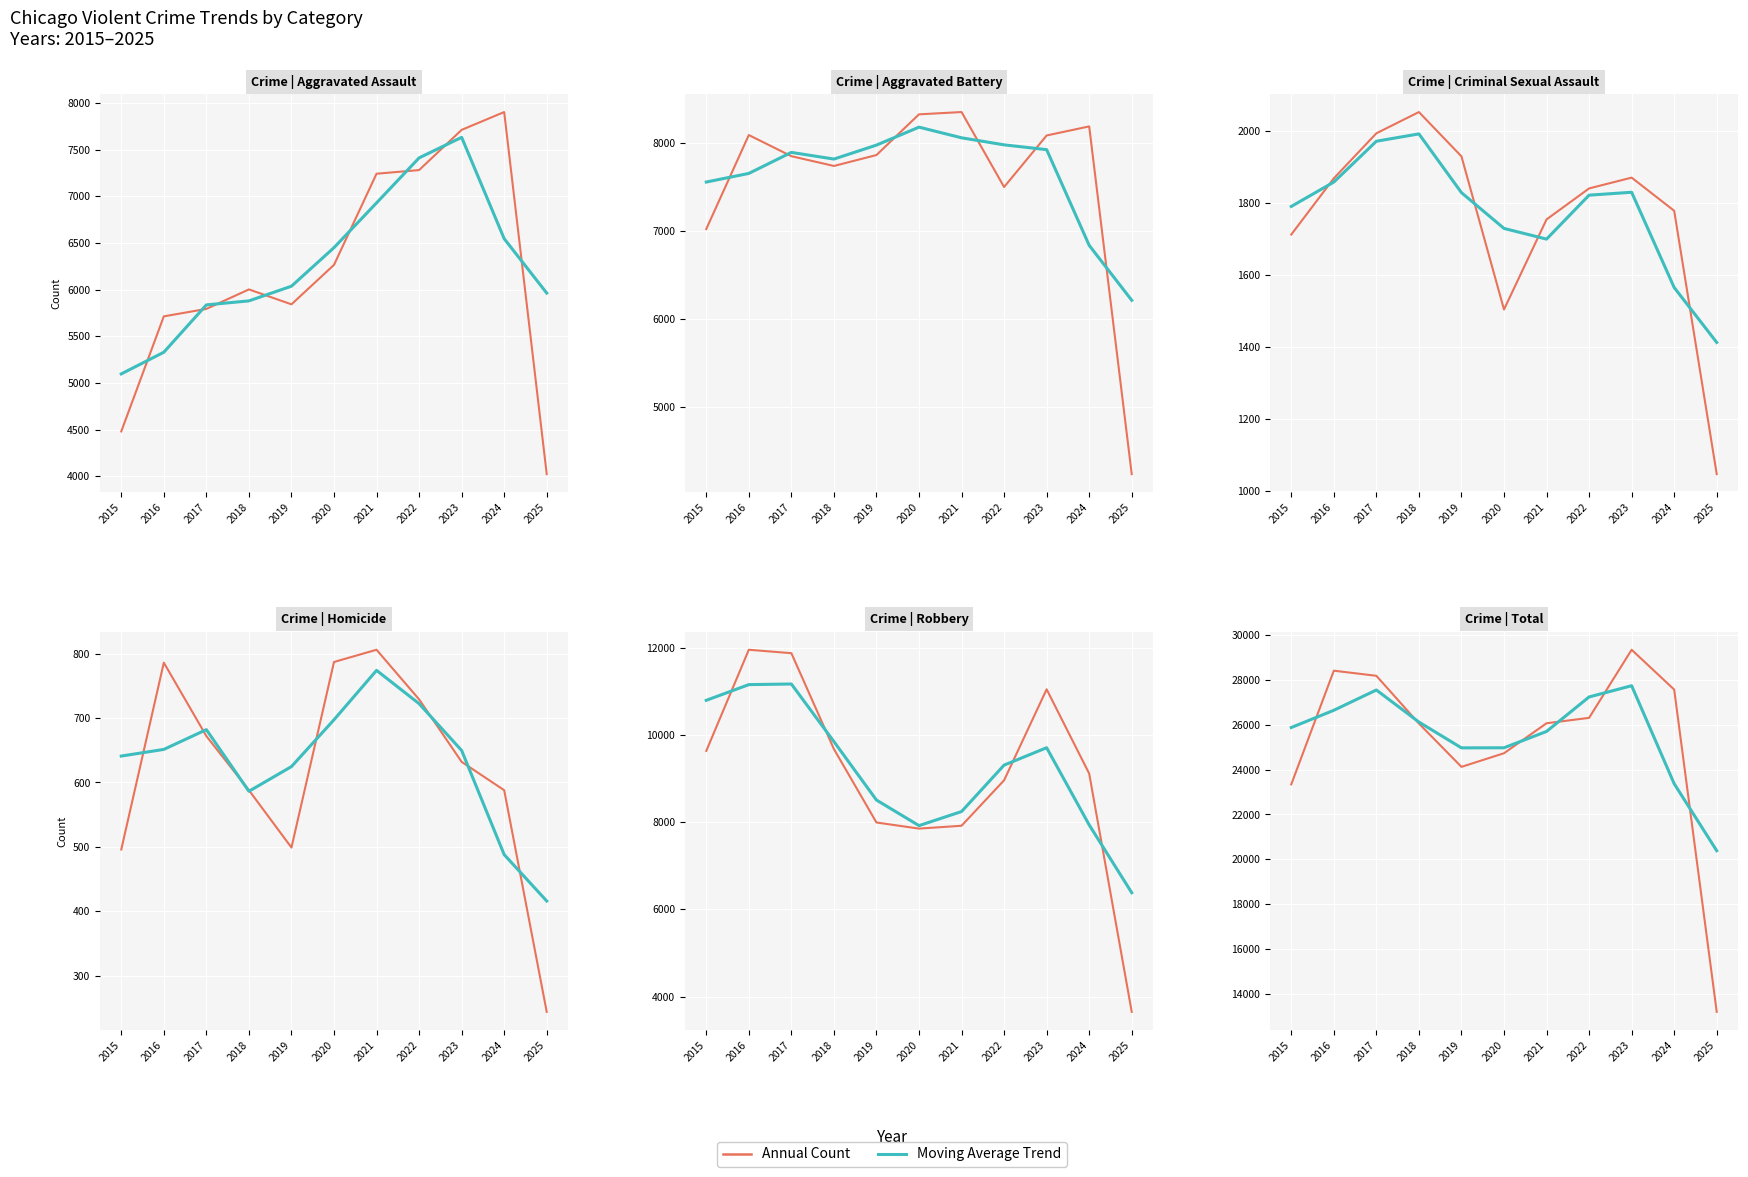

In Aggravated Assault, how many points are higher than both neighbors (excluding endpoints)?

2